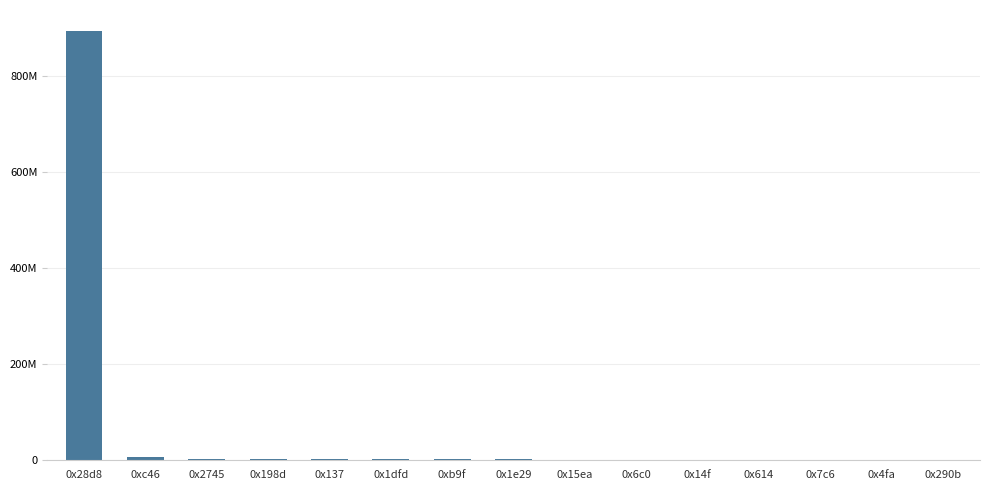

What is the change in value from 0xc46 to 0x290b?

-6423552